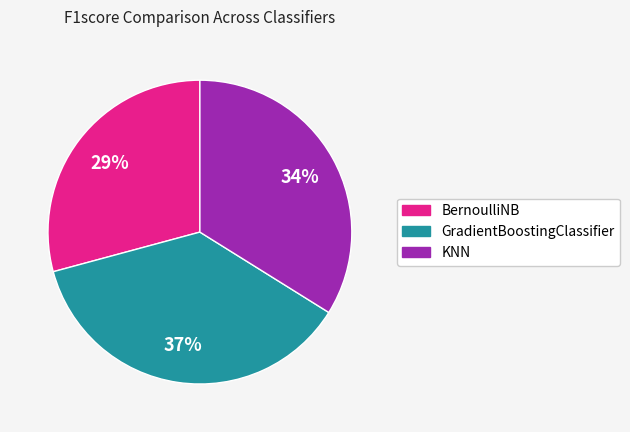

True or false: KNN accounts for 27% of the total.

False